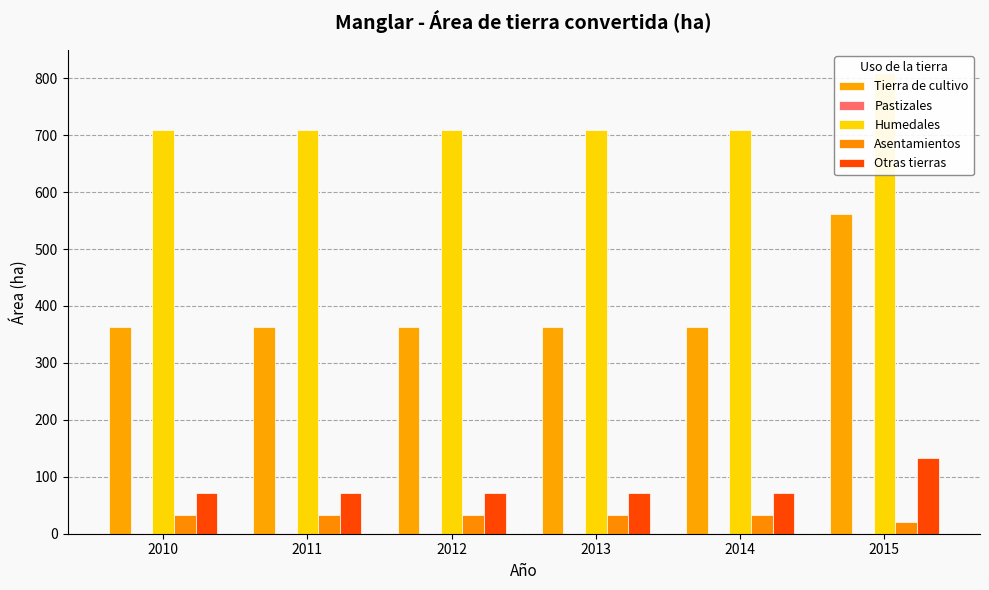

What is the minimum value for Otras tierras?

71.2